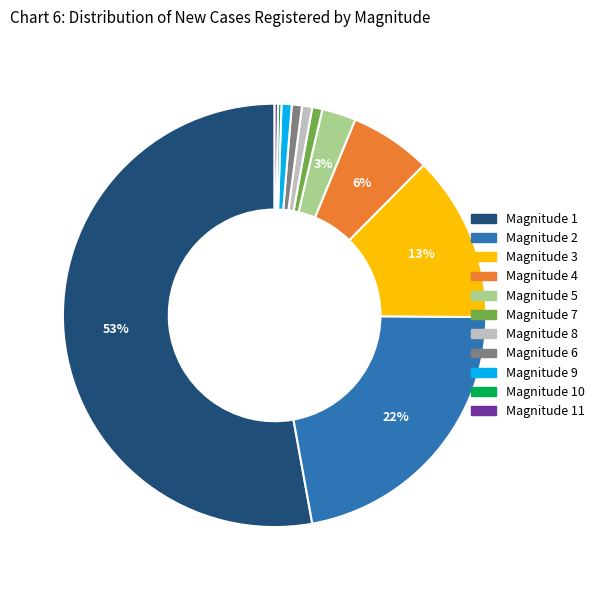

Does any single category account for the majority?

Yes